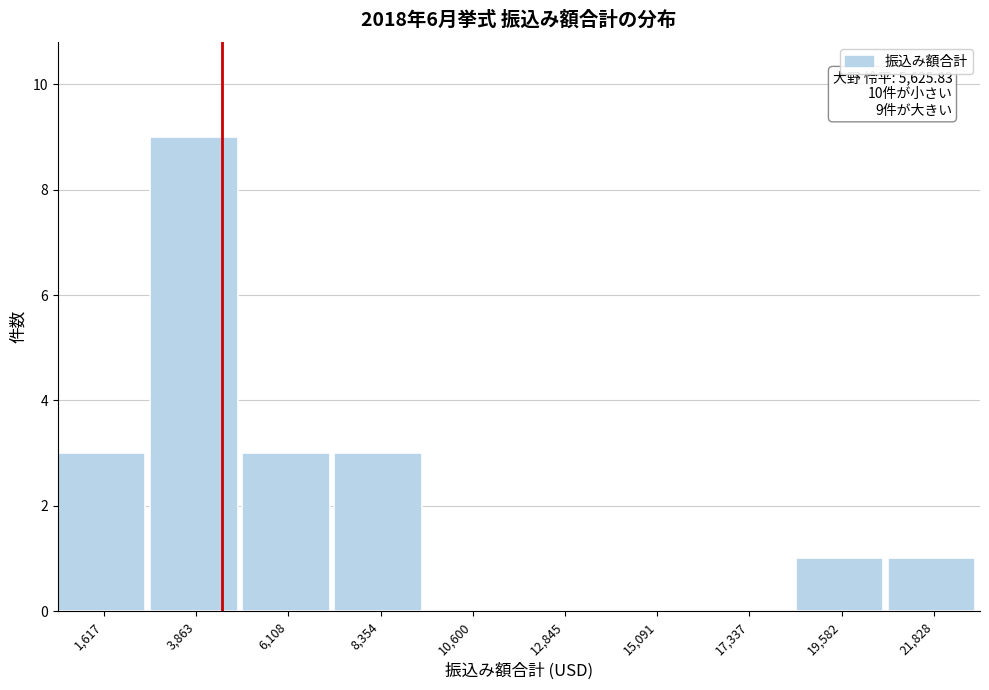

Reading left to right, extract all data points from this chart.

1,617=3	3,863=9	6,108=3	8,354=3	10,600=0	12,845=0	15,091=0	17,337=0	19,582=1	21,828=1